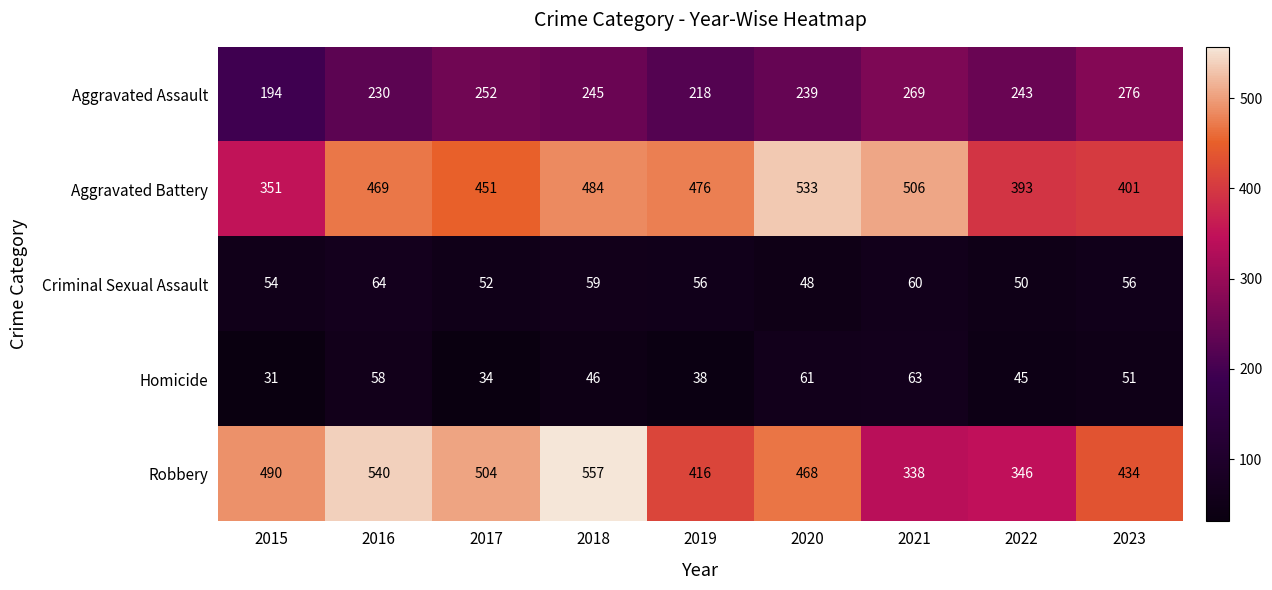

What is the minimum value shown in the chart?

31